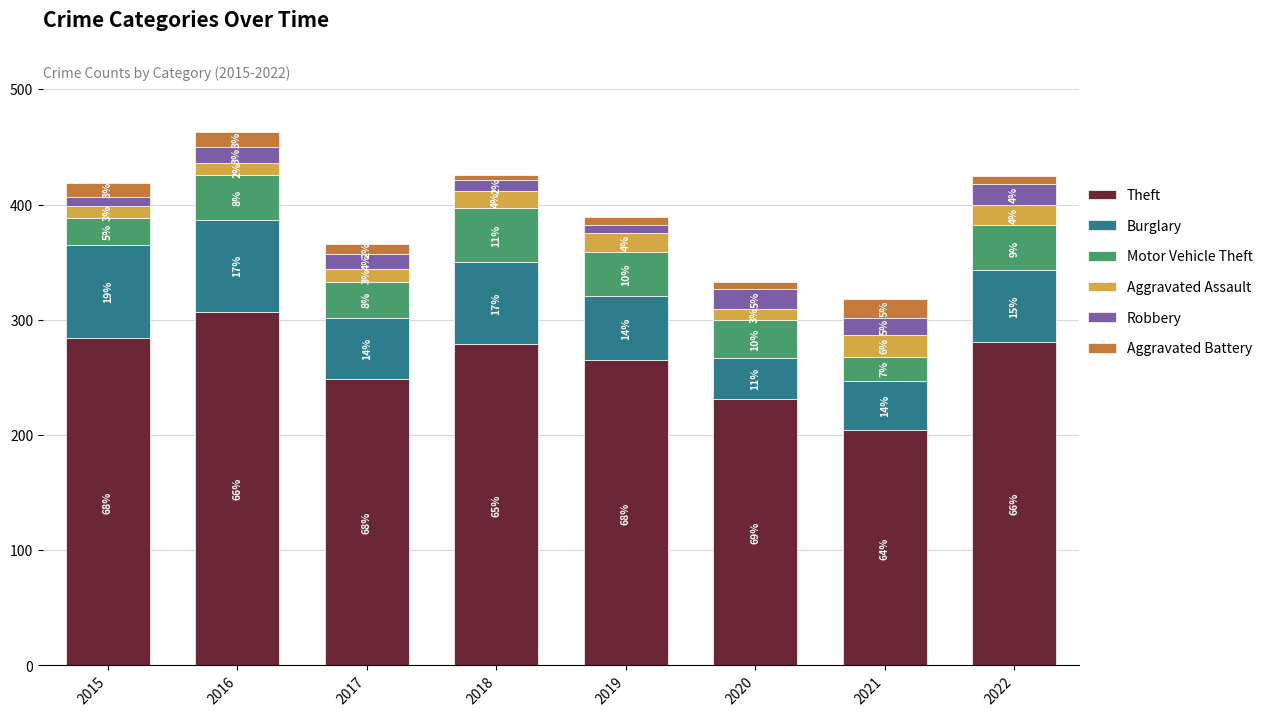

What are all the series names shown in the legend?

Theft, Burglary, Motor Vehicle Theft, Aggravated Assault, Robbery, Aggravated Battery